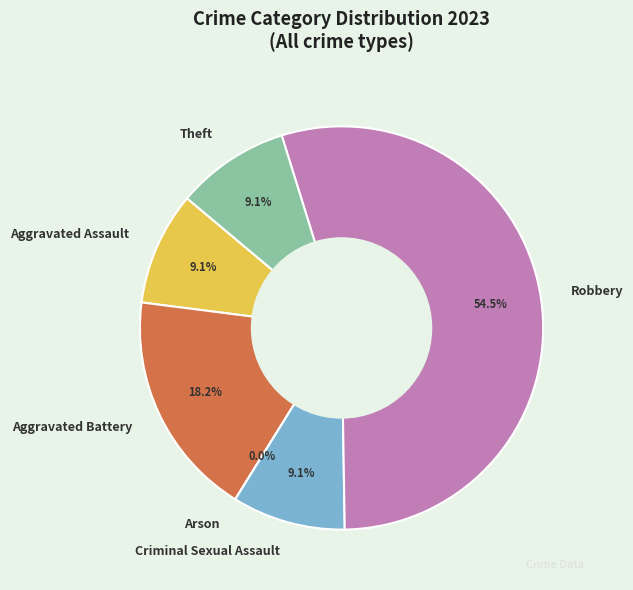

What is the largest slice in the pie chart?

Robbery